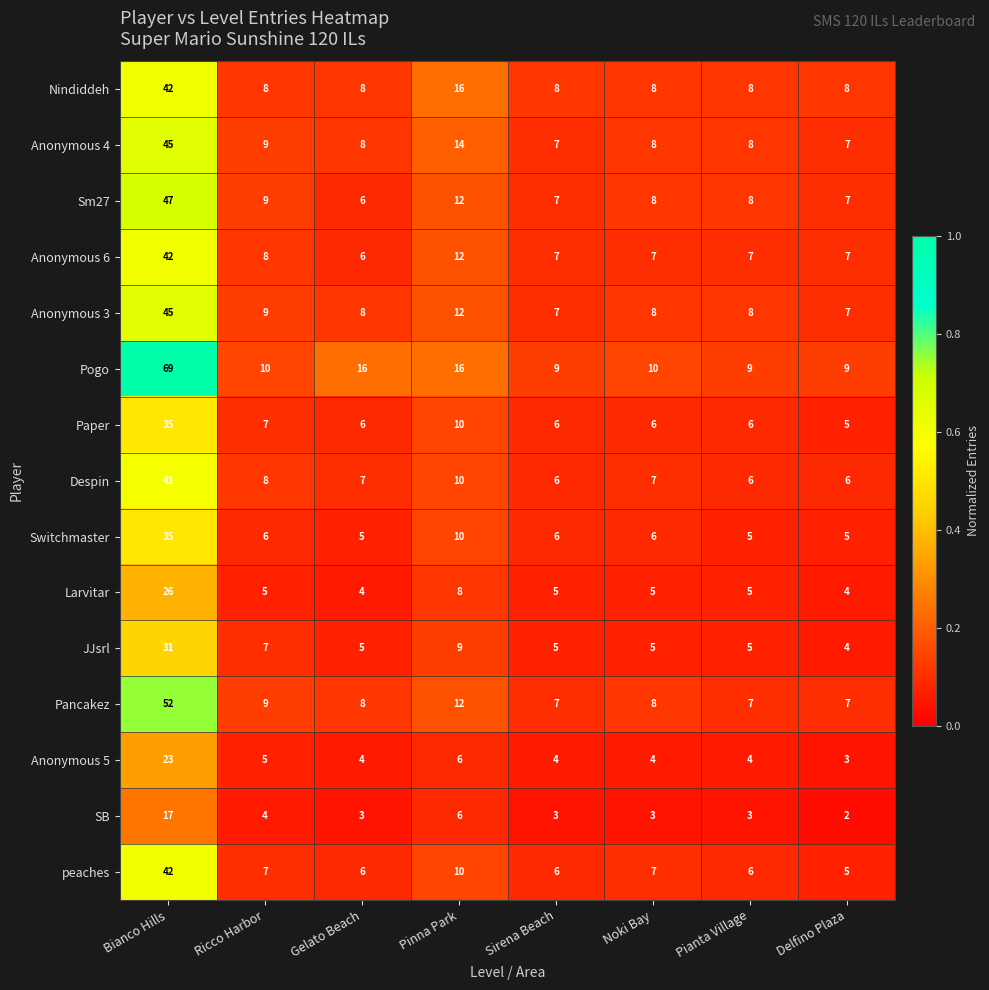

Which series has the largest total across all categories?

Pogo